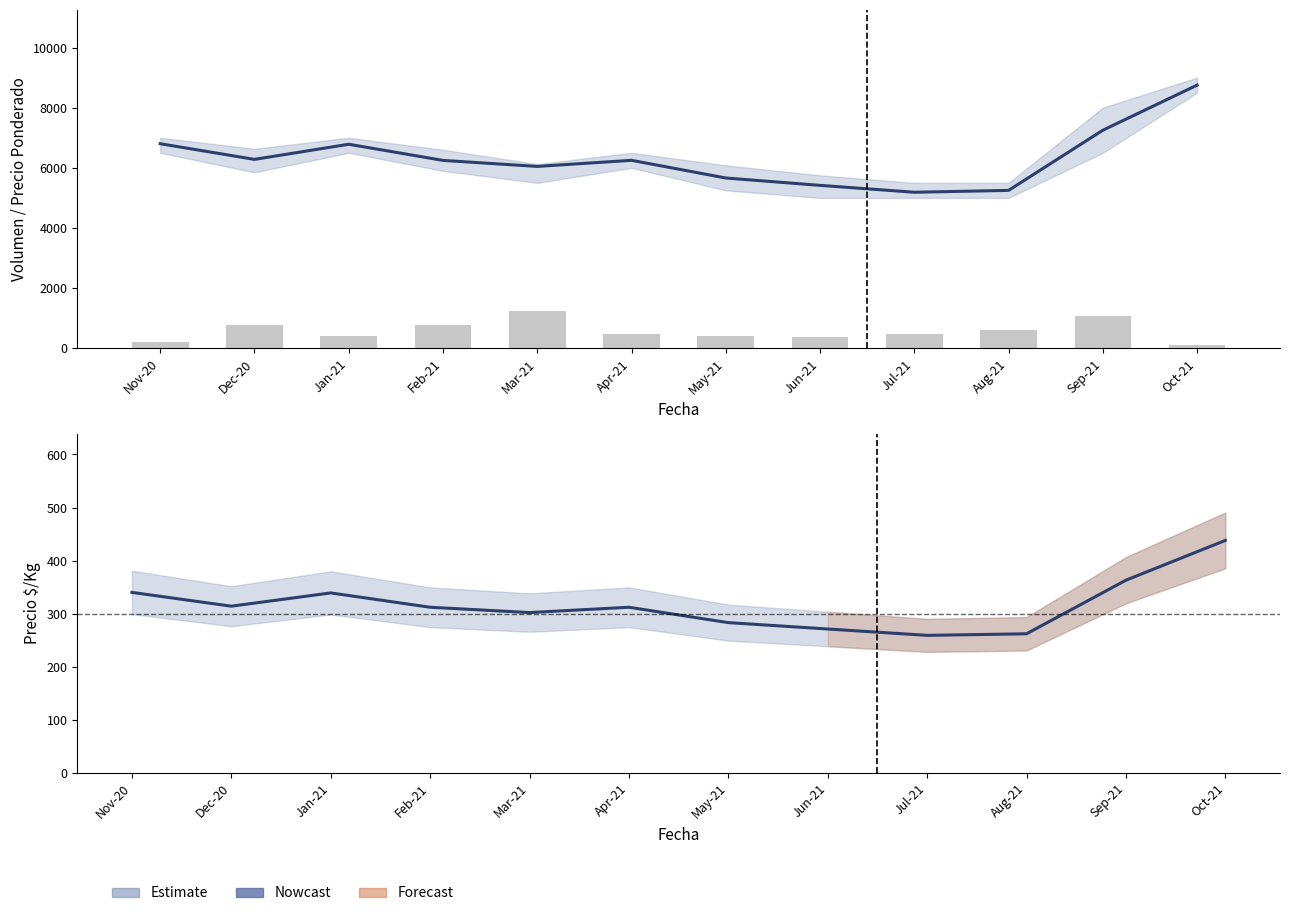

How many data points in Precio $/Kg are above 312?

5